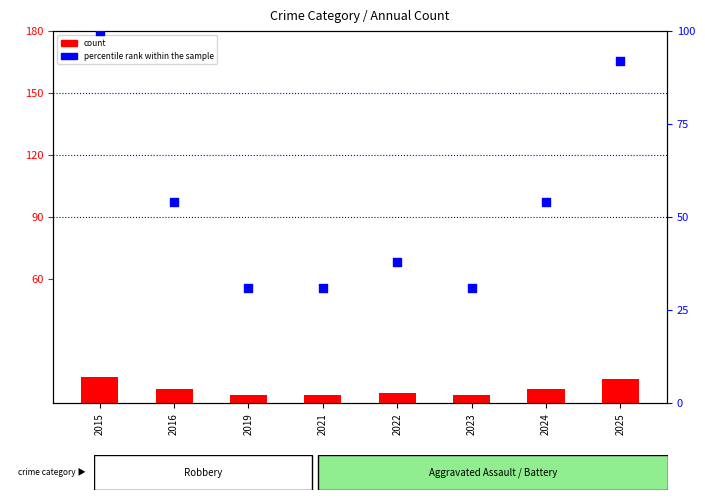

Is the value of percentile rank within the sample at 2024 greater than the value of count at 2015?

Yes